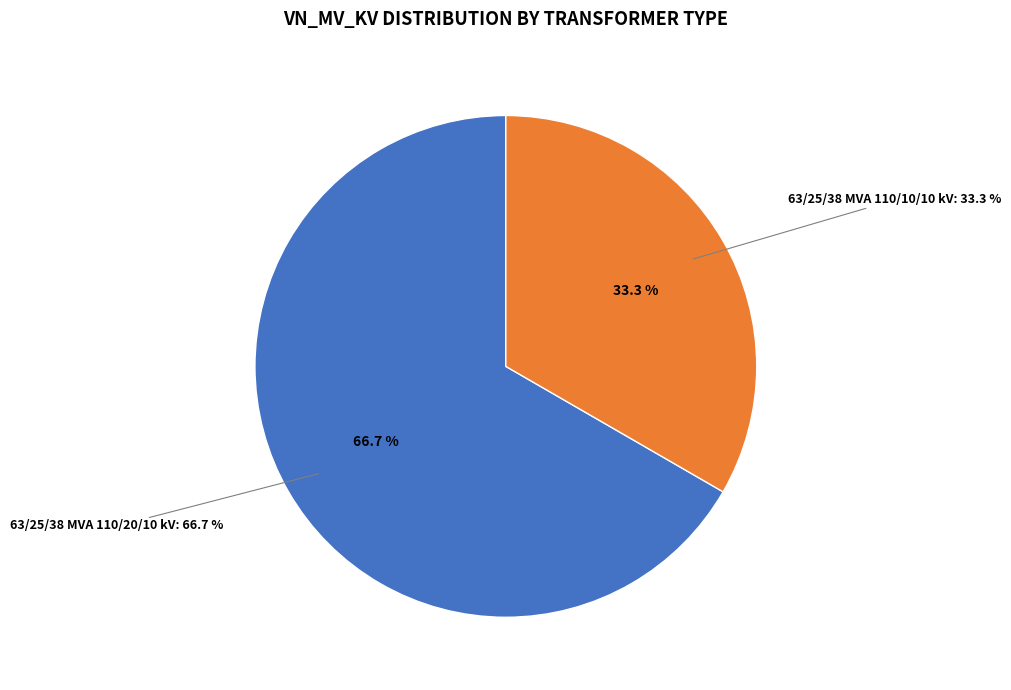

Which category has the biggest portion of the pie?

63/25/38 MVA 110/20/10 kV